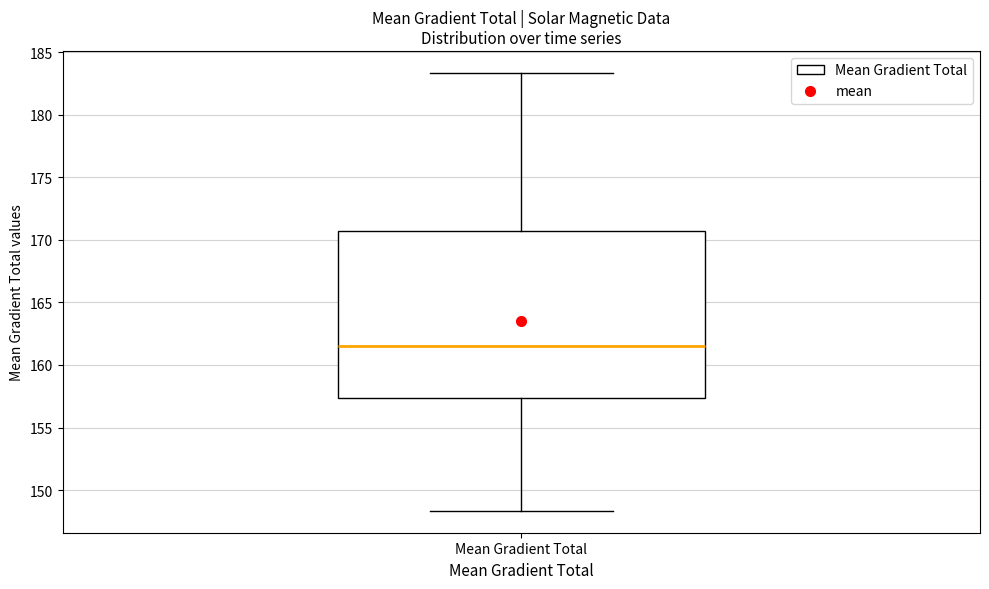

Transcribe this box plot: give where the median line is, the range the box spans, and where the two whiskers end, as read against the y-axis. The values are not printed on the chart, so give them approximately, as read against the axis.

median 161.5, box 157.5 to 170.5, whiskers 148.5 to 183.5